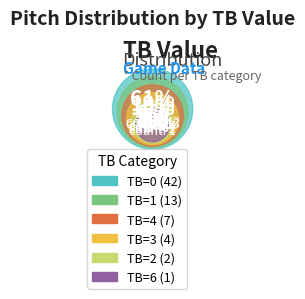

To the nearest percent, what portion does TB=2 represent?

3%